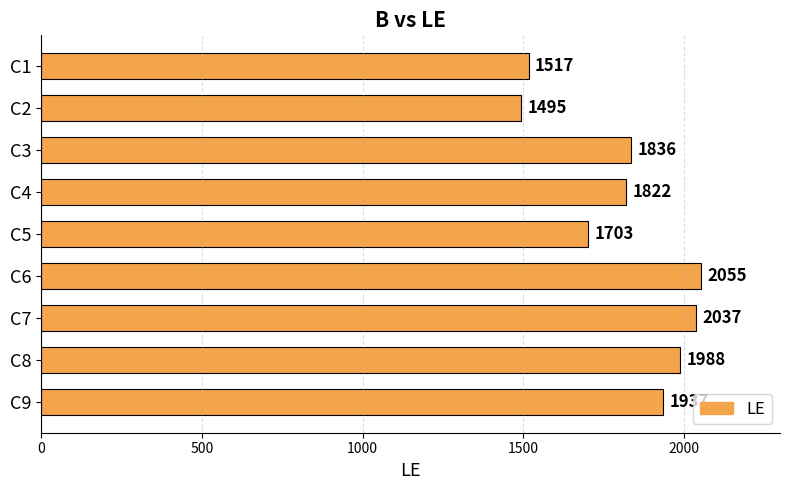

How many distinct data groups are displayed?

1